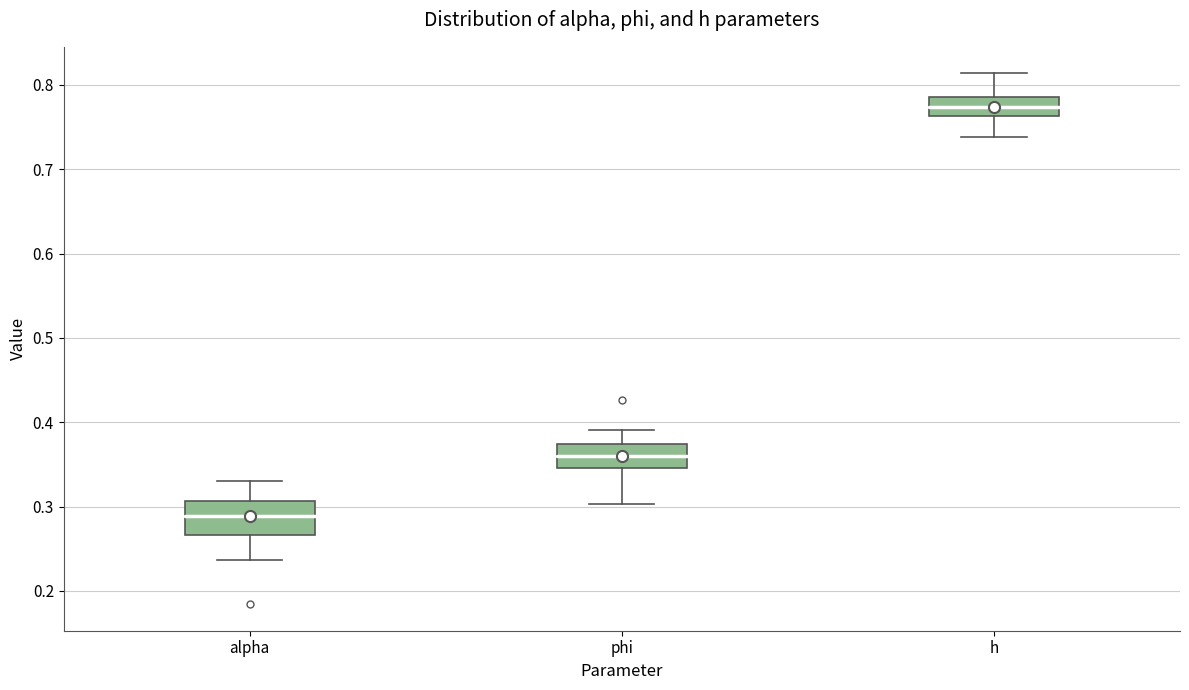

Where does the median line of the box for alpha sit on the y-axis? The values are not printed on the chart, so give them approximately, as read against the axis.

0.29